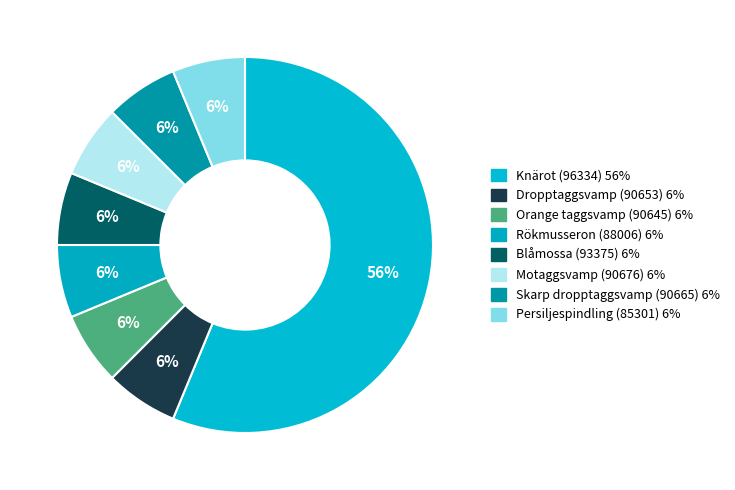

Is there a majority slice in this chart?

Yes